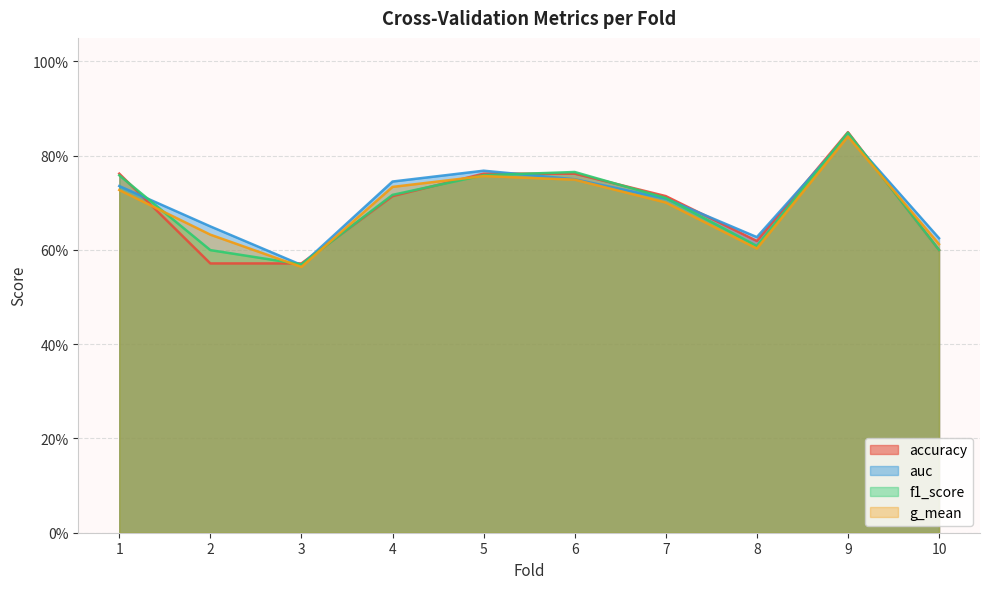

What is the value of the auc point at the 3rd from the left?

0.6